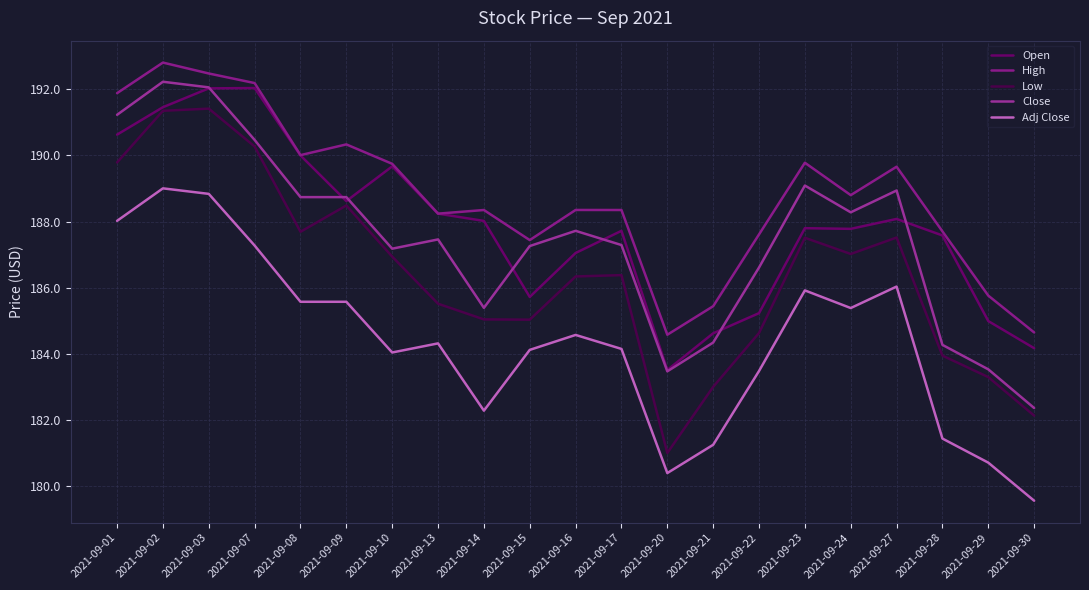

How many lines are shown in the chart?

5